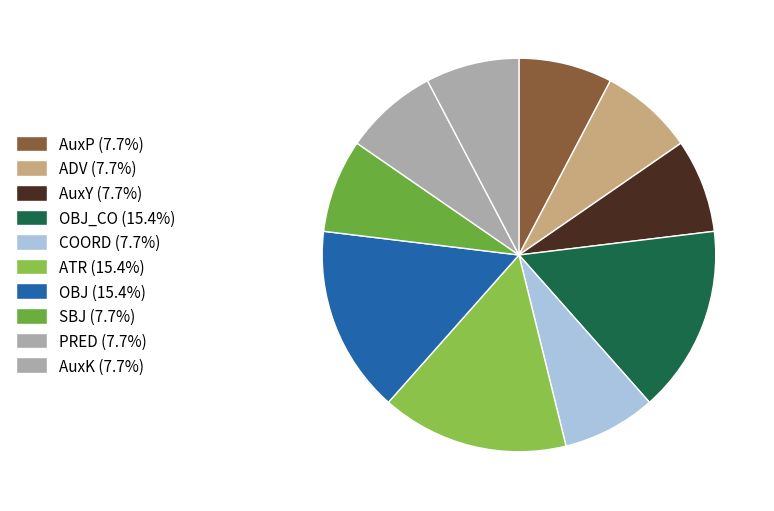

How many segments does this pie chart have?

10